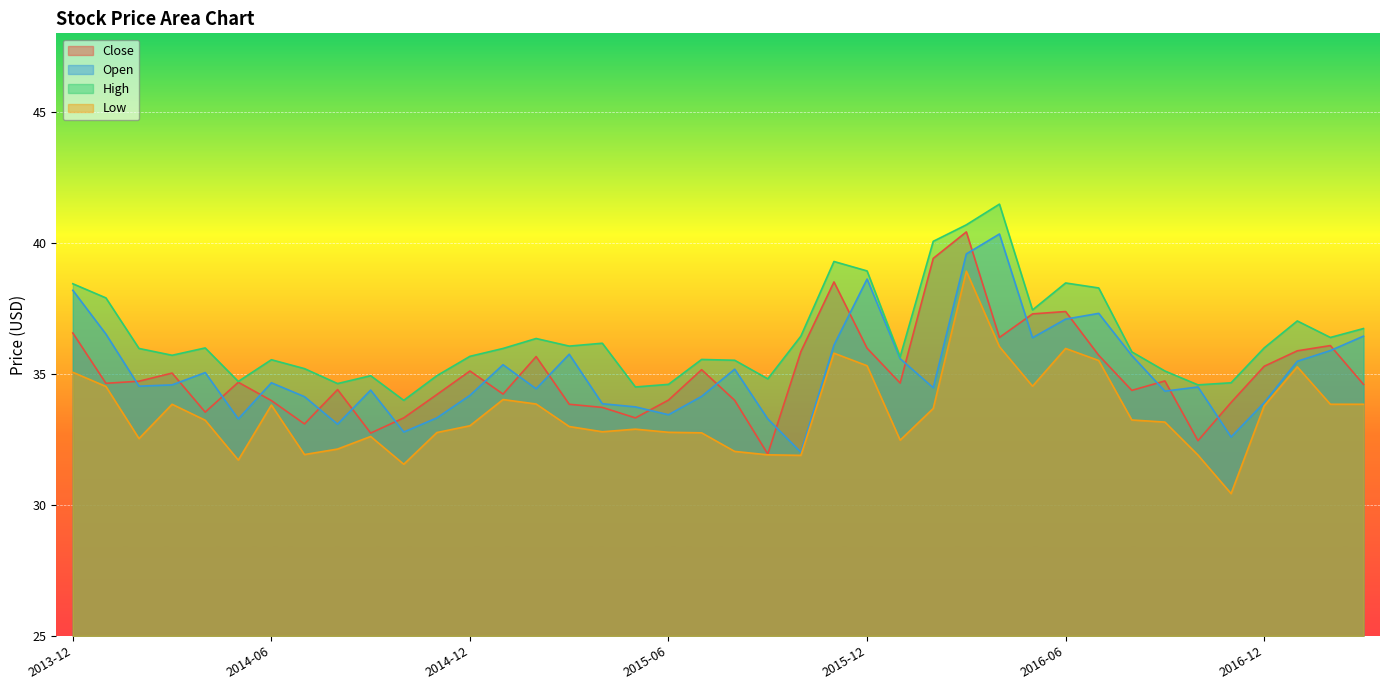

True or false: Close and High cross at least once.

False